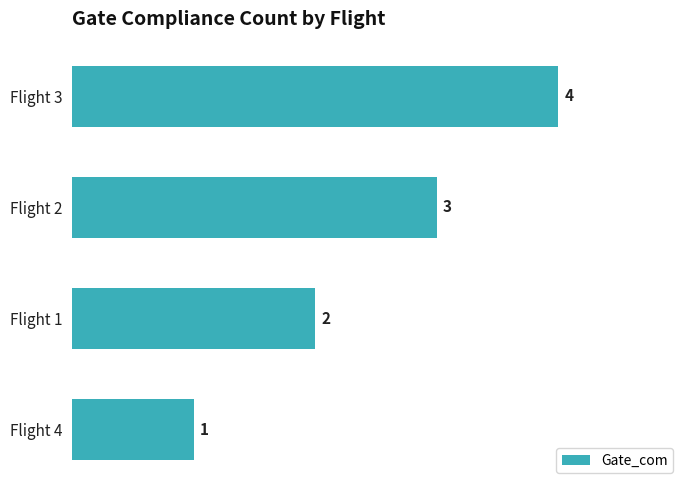

The chart shows a value of 2 at Flight 4. True or false?

False